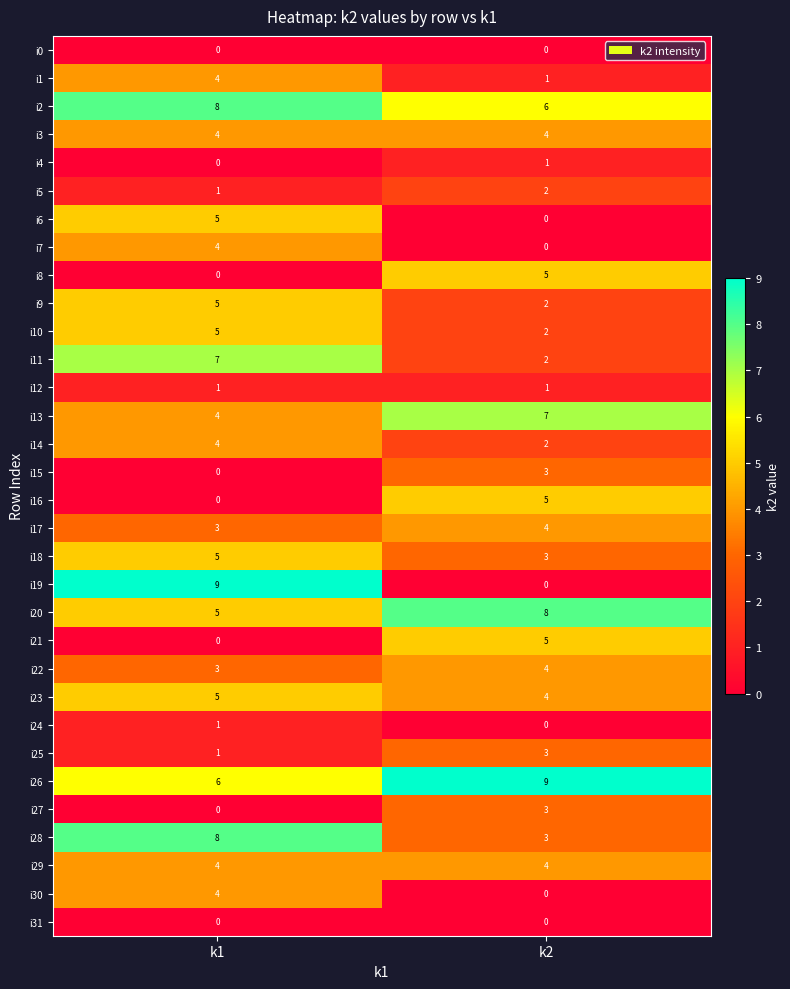

At which category is the sum across all series the highest?

k1